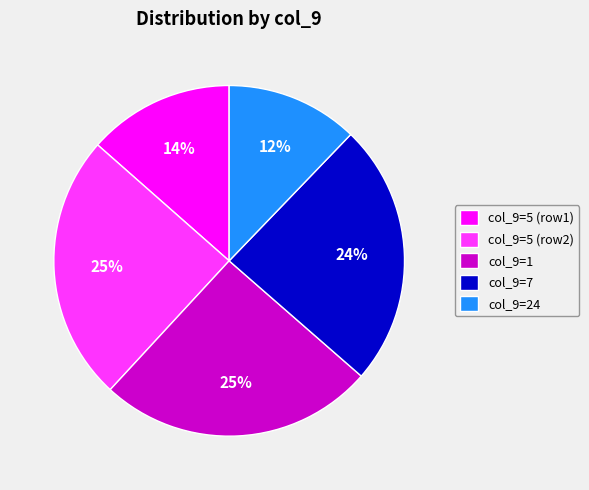

Is there any slice that represents more than half of the pie?

No